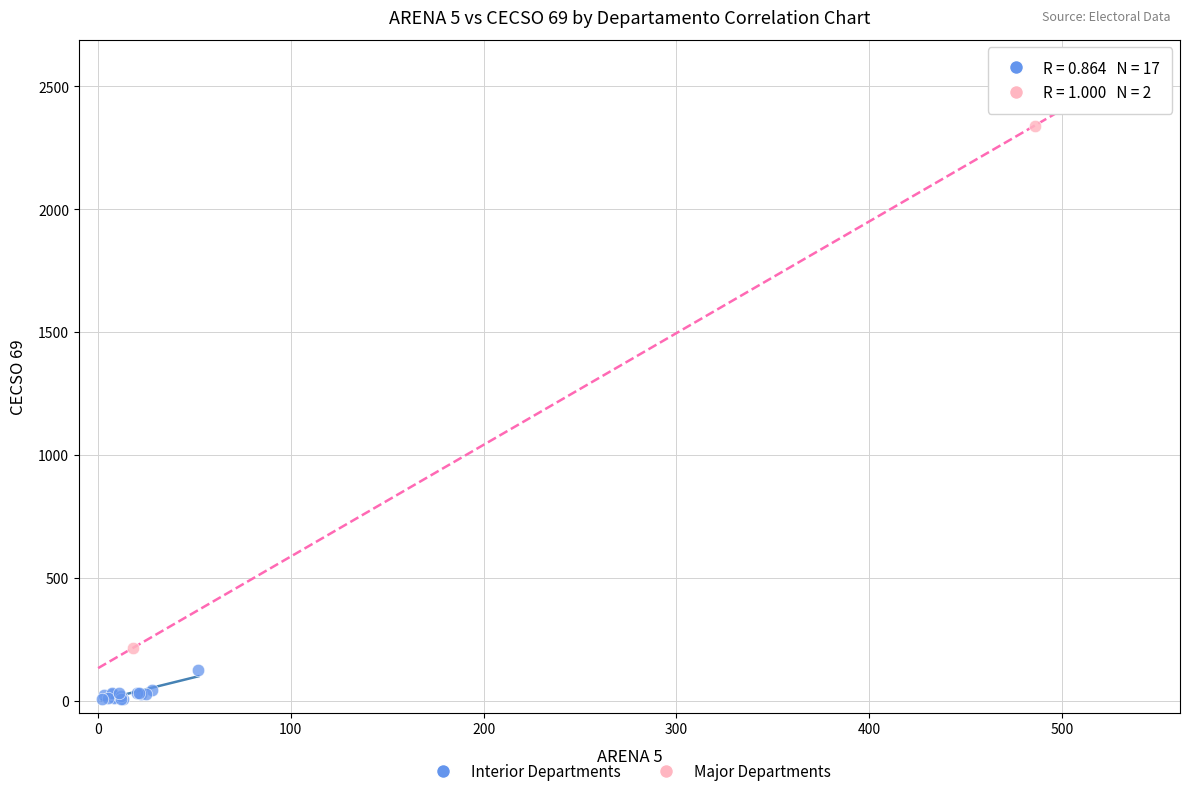

What are all the series names shown in the legend?

Interior Departments, Major Departments